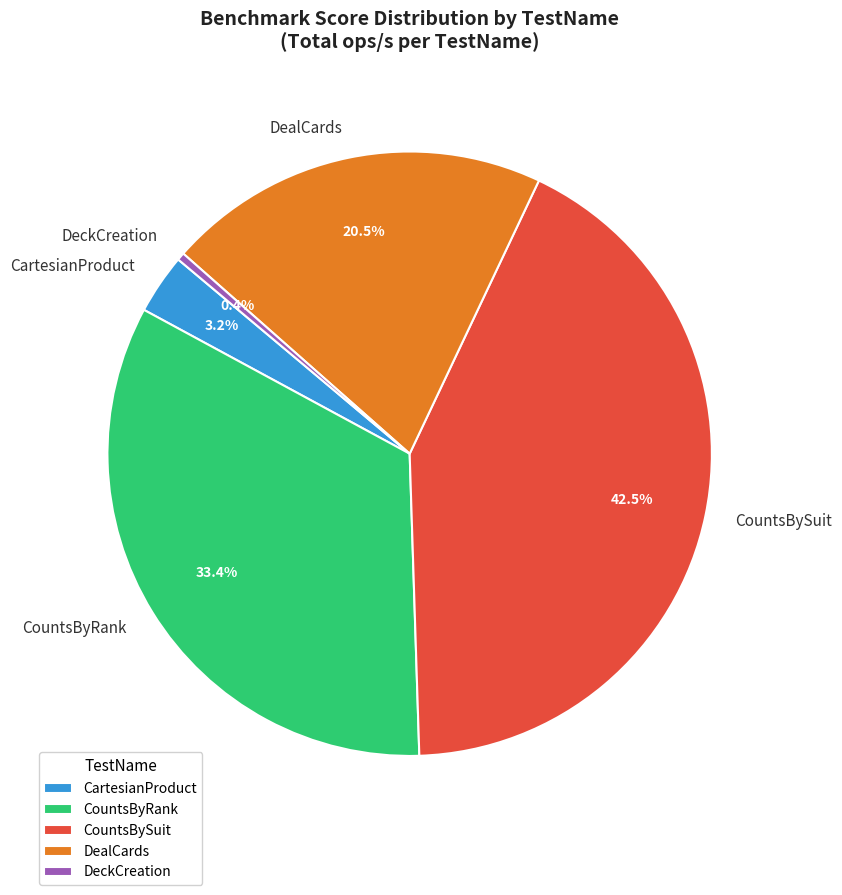

To the nearest percent, what is the difference between the largest and smallest slice percentages?

42%